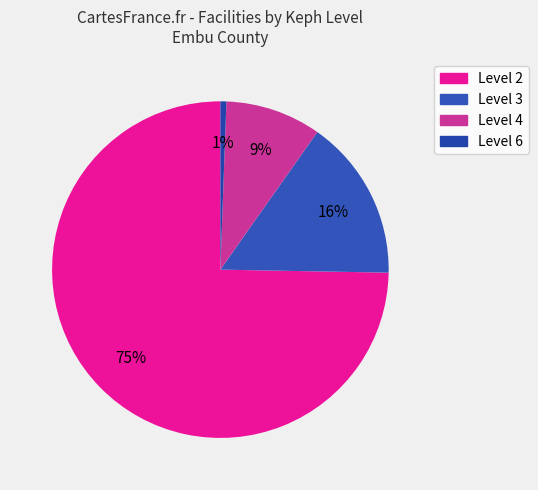

What is the change in value from Level 3 to Level 6?

-26